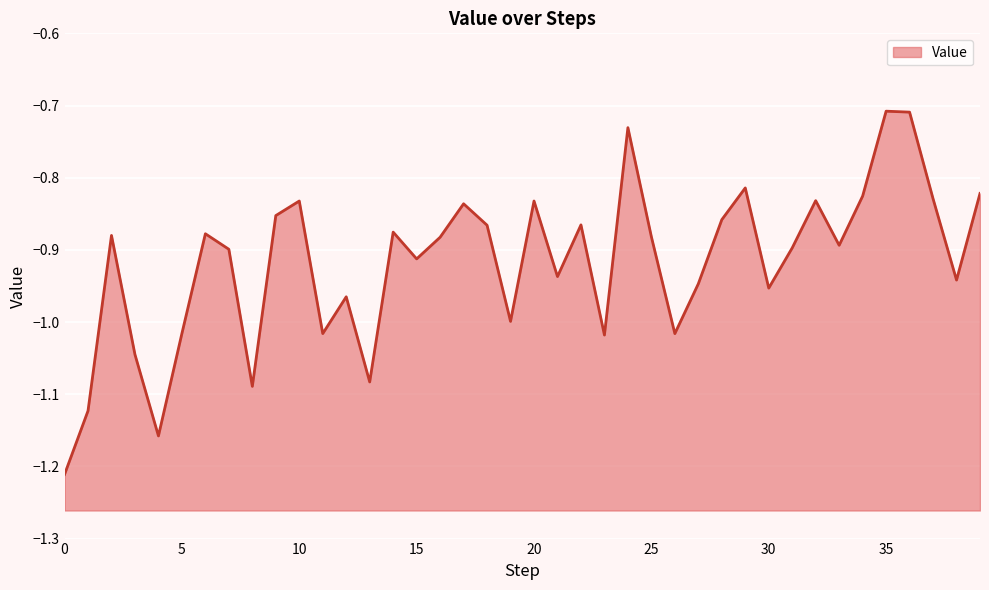

How many distinct data groups are displayed?

1